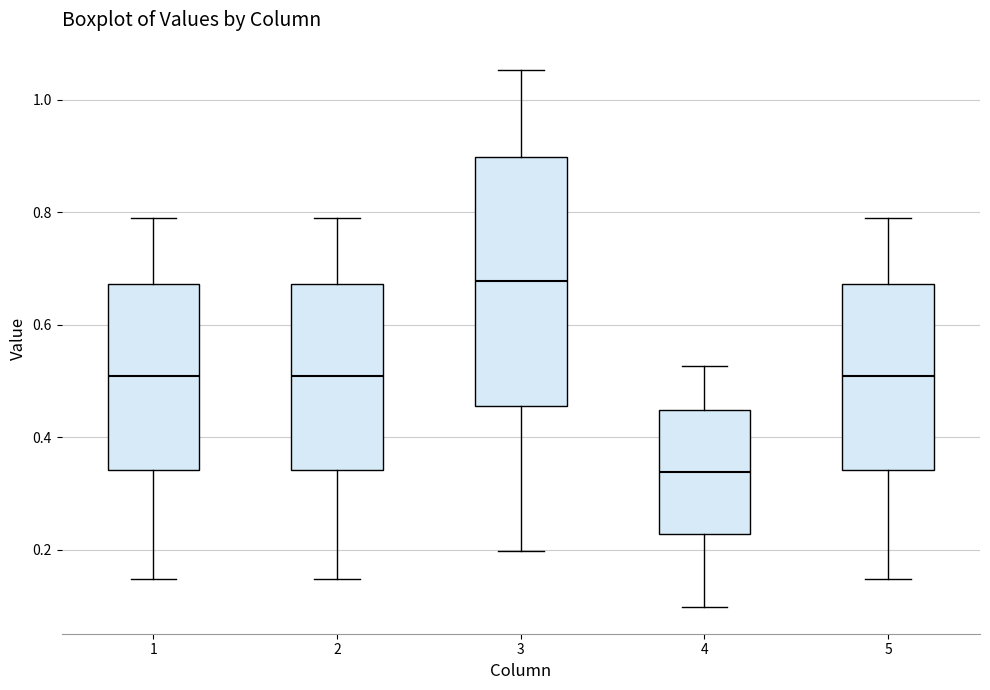

Reading left to right, read every box against the y-axis: the position of its median line, the range the box covers, and the ends of its whiskers. The values are not printed on the chart, so give them approximately, as read against the axis.

1: median 0.50, box 0.34 to 0.68, whiskers 0.14 to 0.80
2: median 0.50, box 0.34 to 0.68, whiskers 0.14 to 0.80
3: median 0.68, box 0.46 to 0.90, whiskers 0.20 to 1.06
4: median 0.34, box 0.22 to 0.44, whiskers 0.10 to 0.52
5: median 0.50, box 0.34 to 0.68, whiskers 0.14 to 0.80